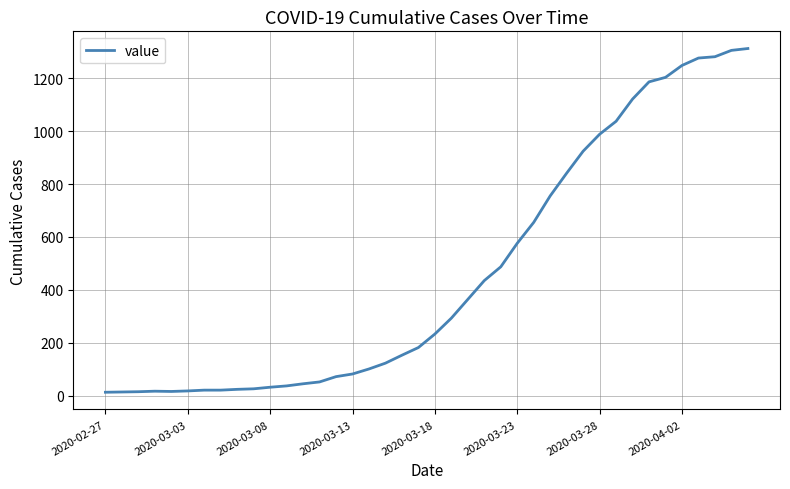

What is the maximum value shown in the chart?

1312